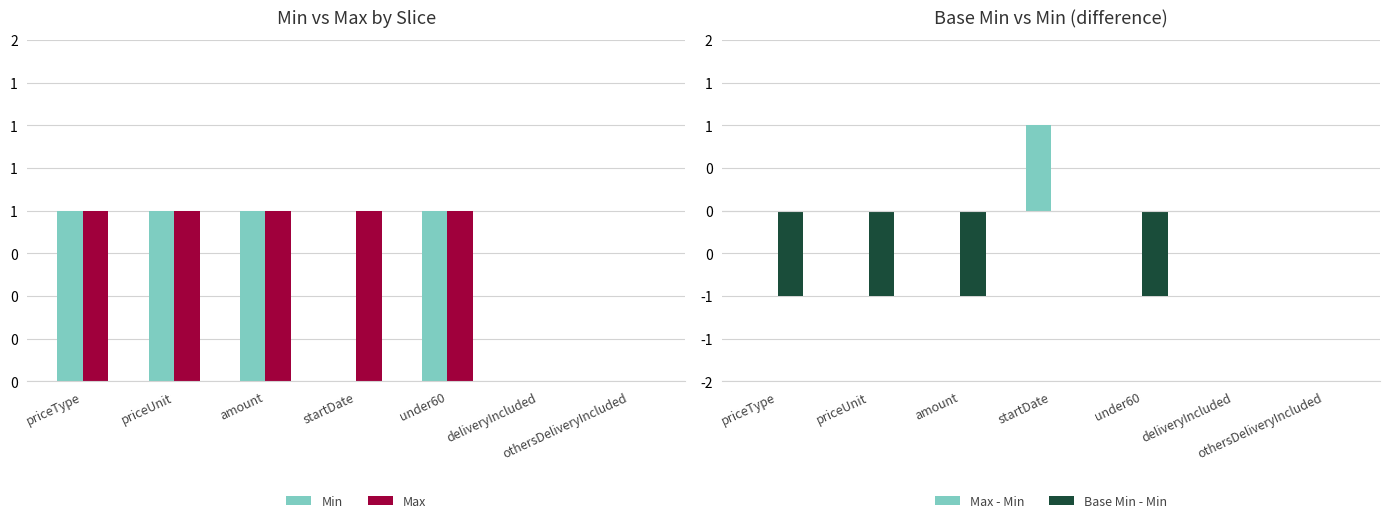

True or false: Max has a value of 2 at startDate.

False